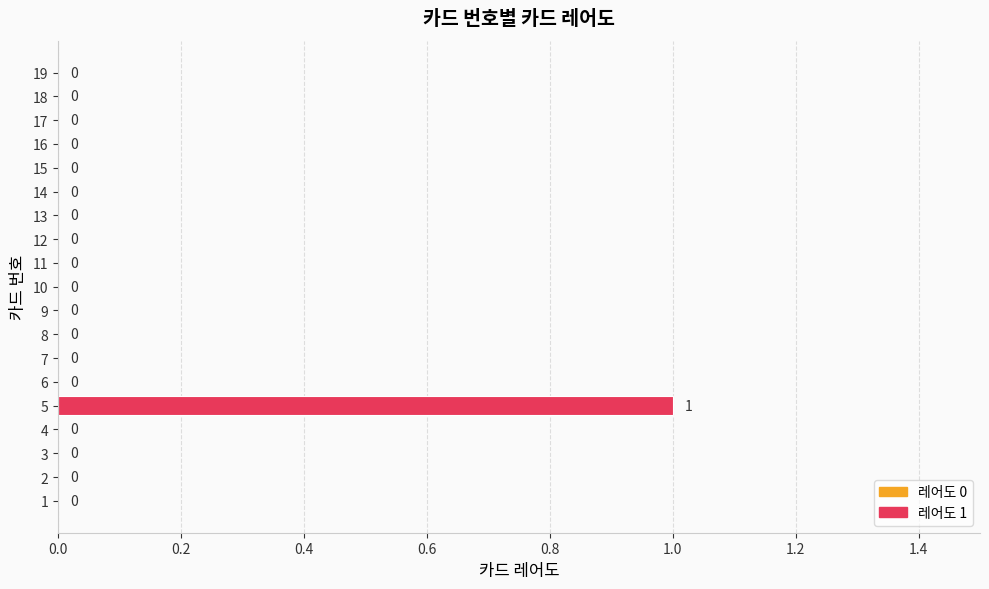

How many values exceed 0?

1